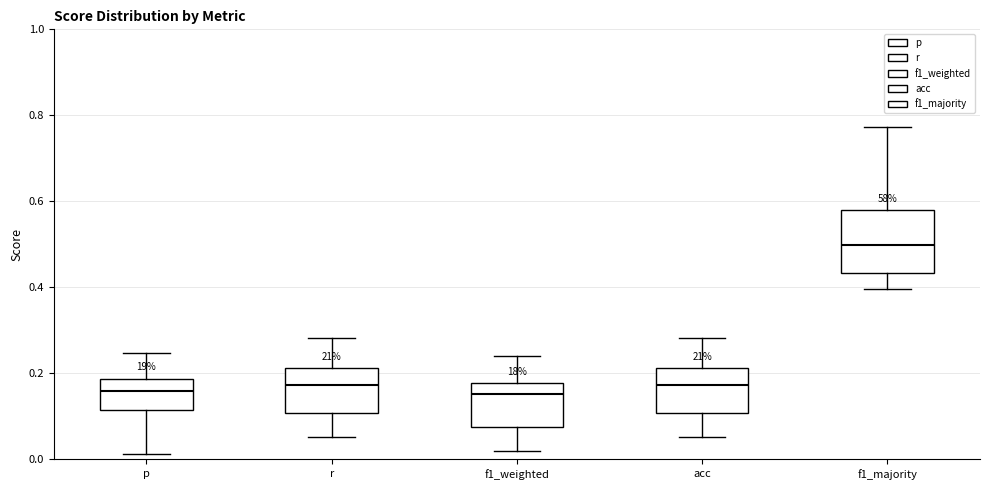

Comparing the boxes themselves (not the whiskers), which one is the tallest?

f1_majority